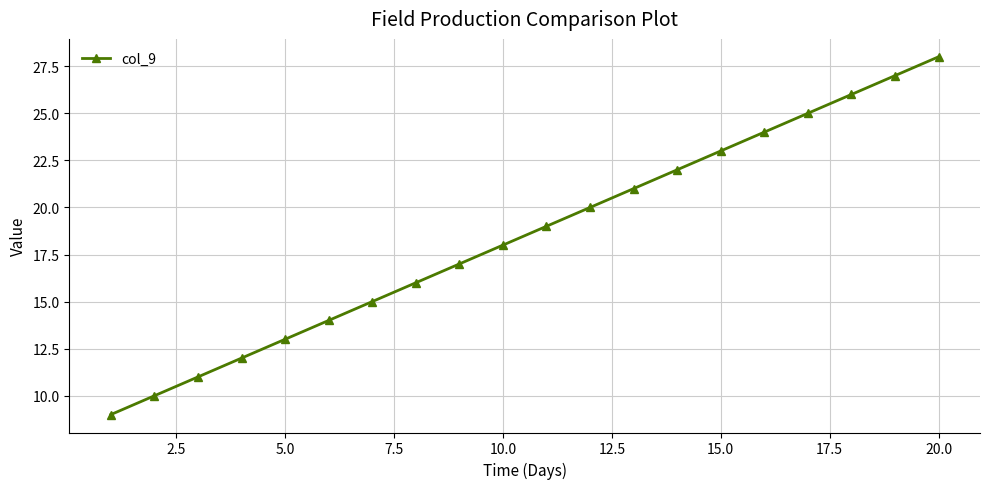

Reading left to right, transcribe all the data shown in this chart.

9	10	11	12	13	14	15	16	17	18	19	20	21	22	23	24	25	26	27	28